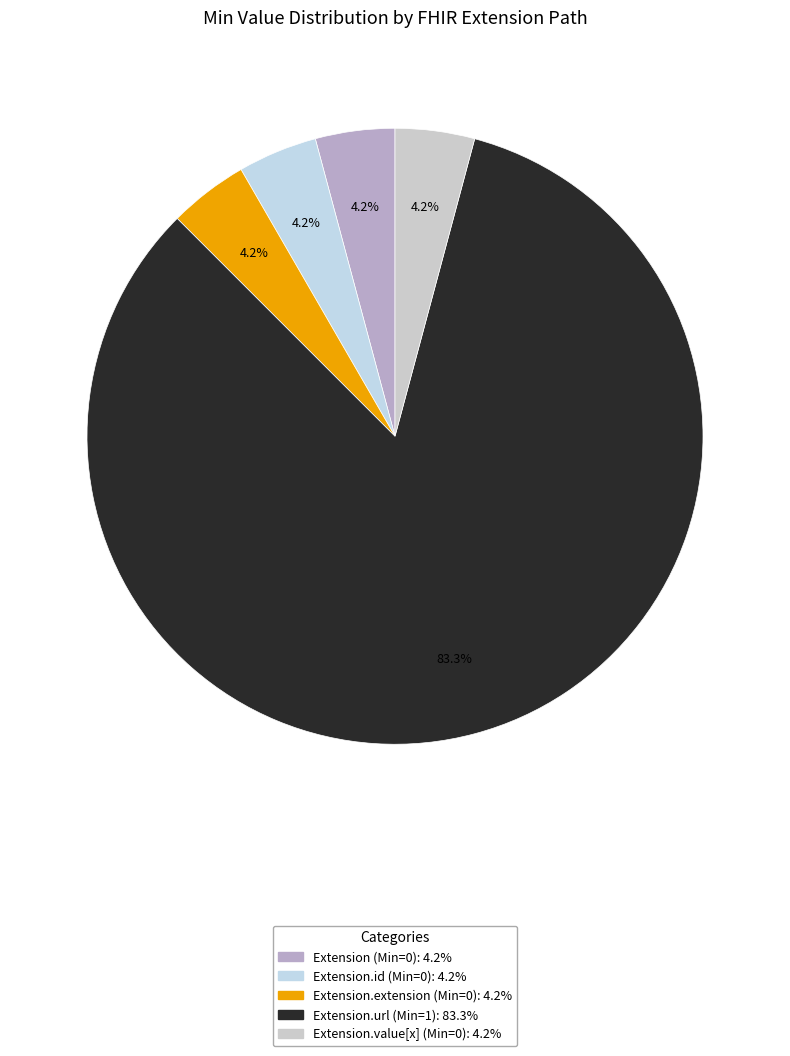

Does any single category account for the majority?

Yes